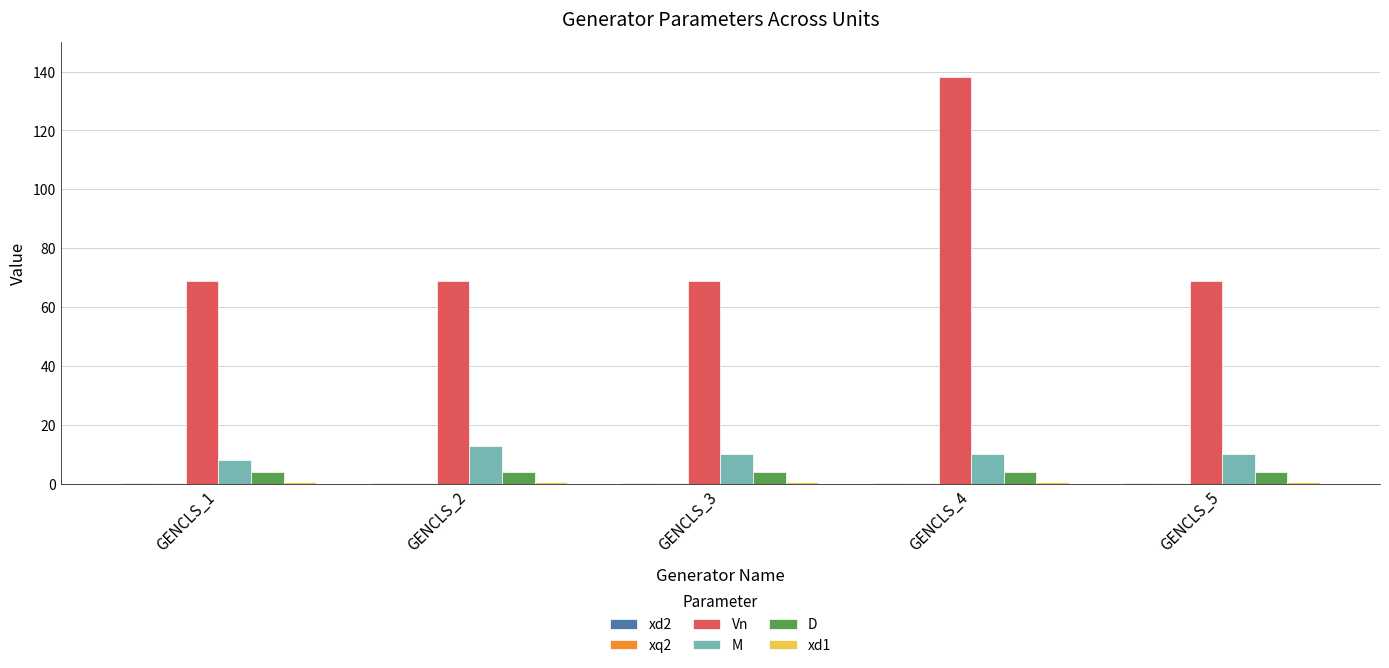

What is the highest value of the M series?

13.0